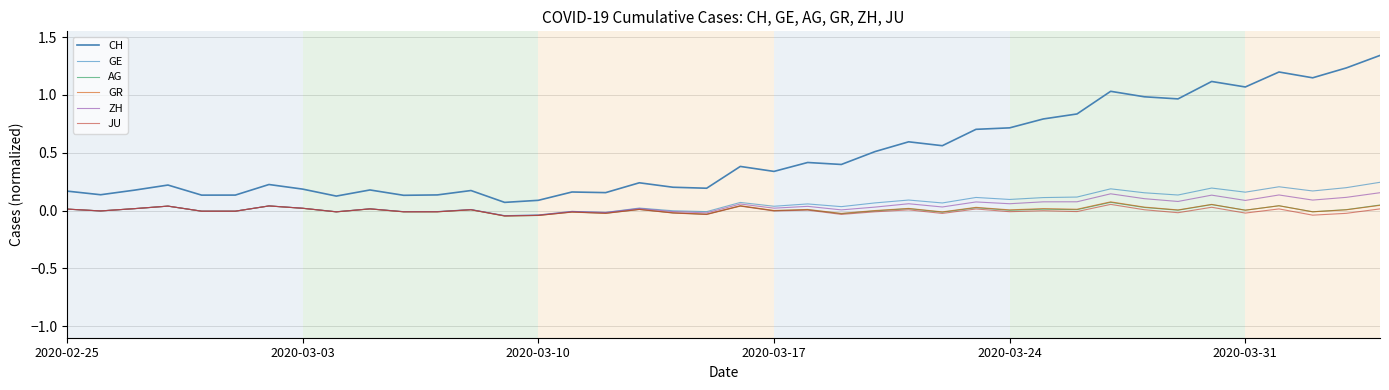

True or false: GE and AG cross at least once.

False